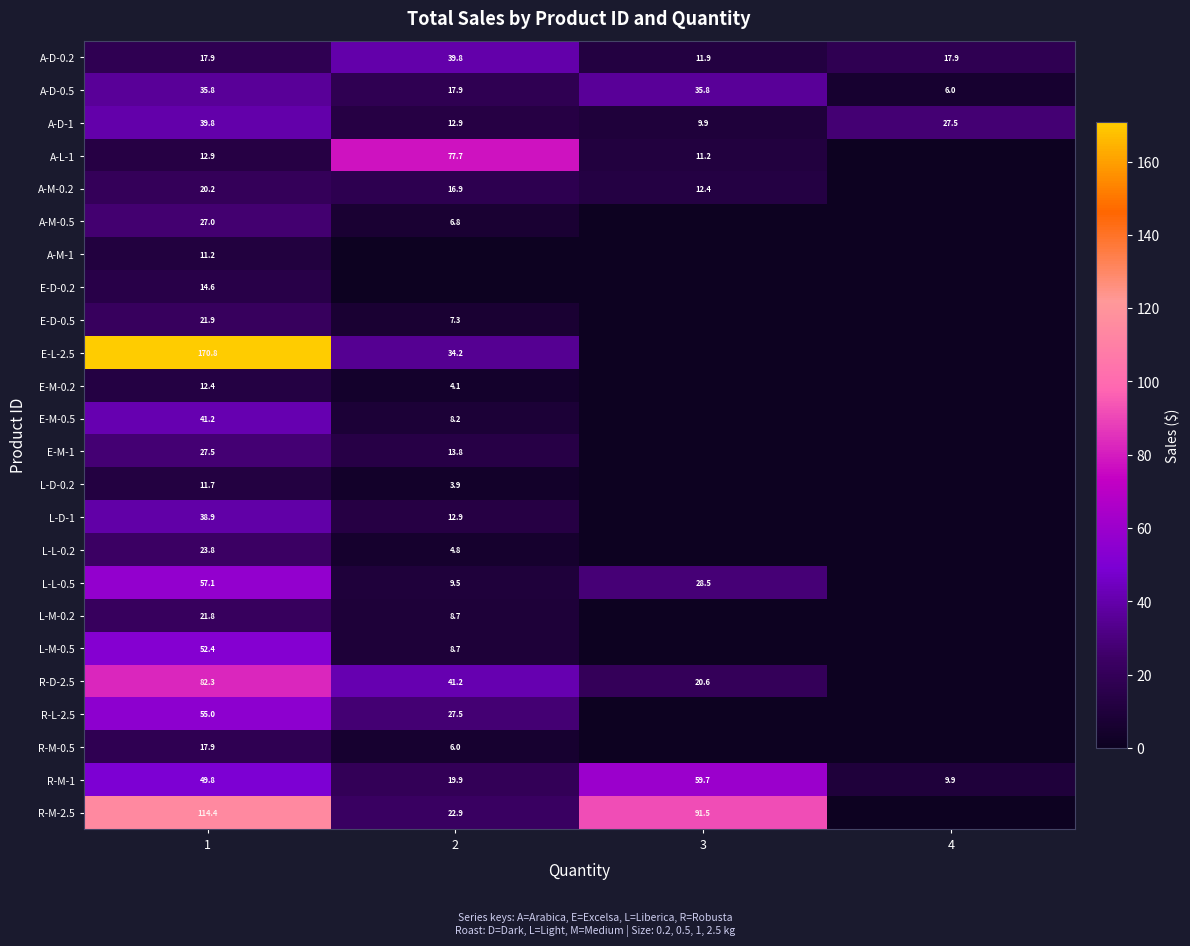

What is the sum of the E-D-0.5 values at 1 and 2?

29.2